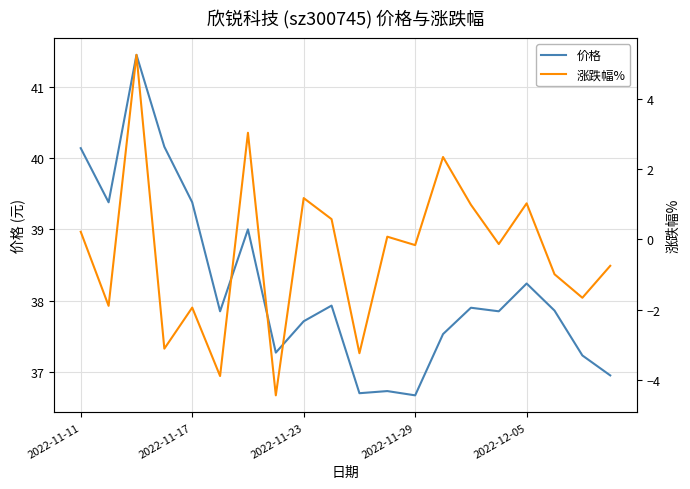

True or false: 价格 has more than 2 interior local peaks.

True